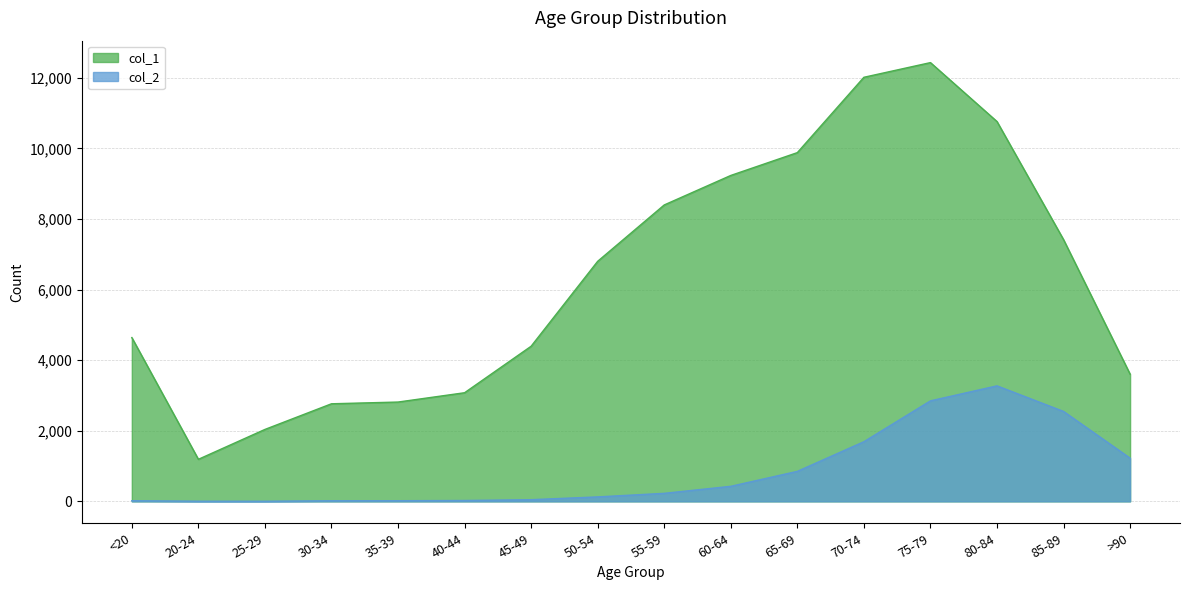

True or false: col_2 and col_1 cross at least once.

False